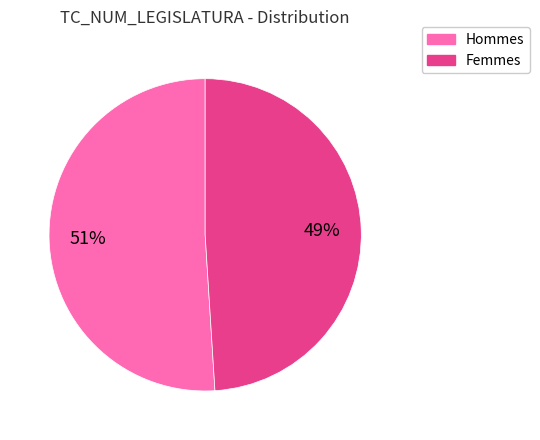

Is there any slice that represents more than half of the pie?

Yes